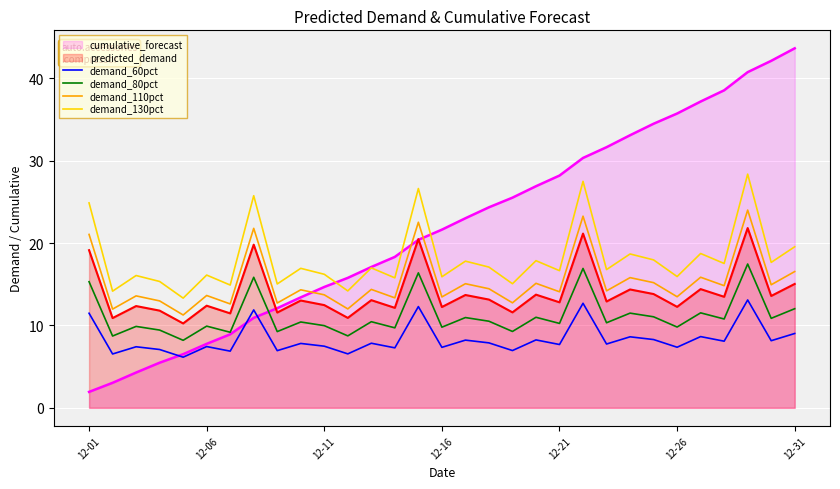

The demand_60pct series shows 9.8 at 12-21. True or false?

False